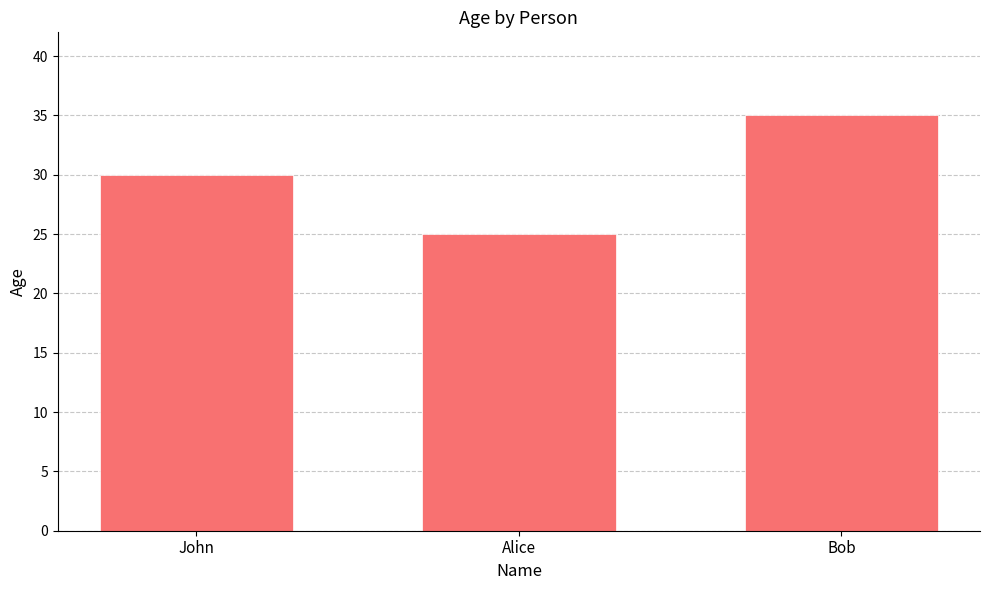

True or false: the data shows 8 at John.

False